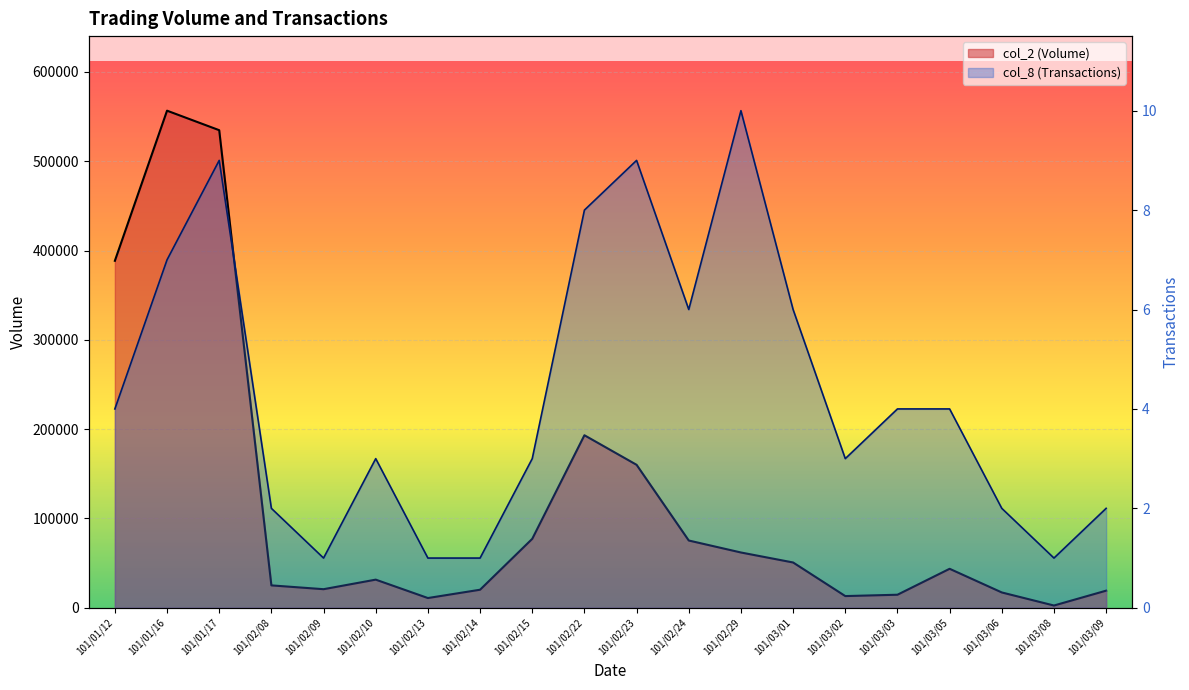

What is the difference between the maximum and second lowest values in the col_8 (Transactions) series?

9